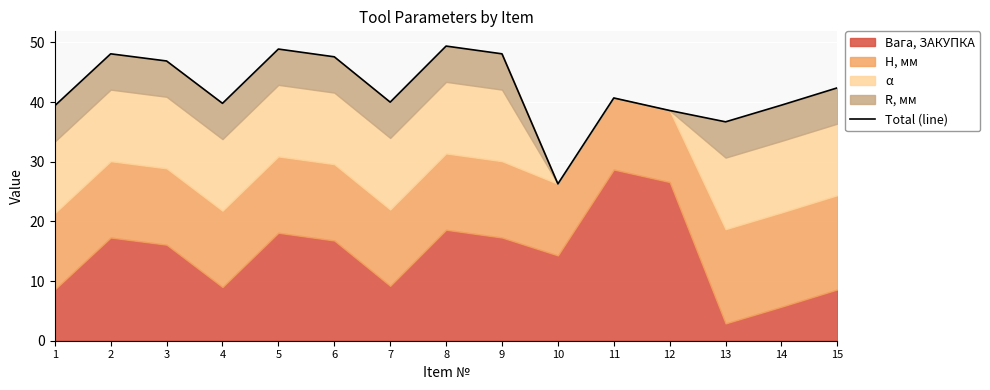

Where is the data nearest to the value 37?

13